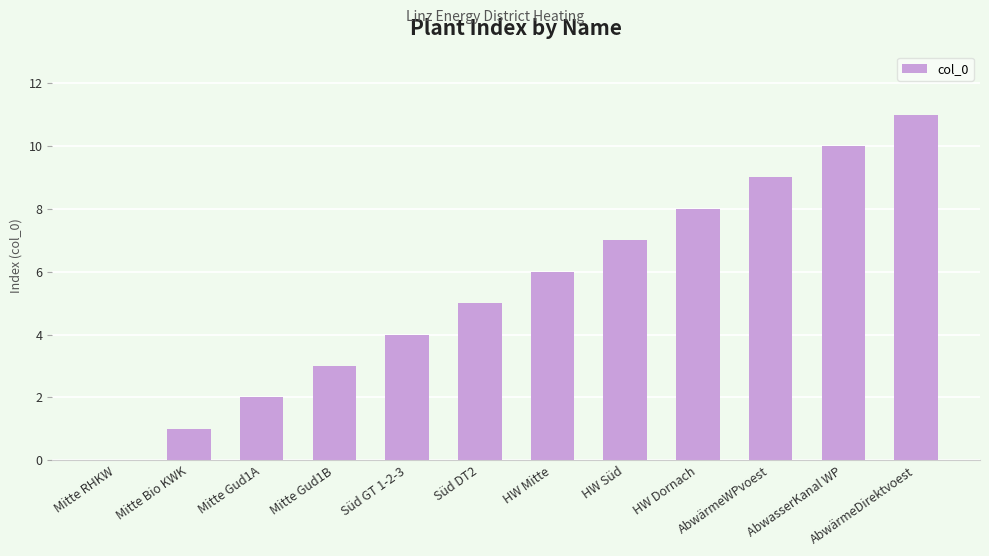

Approximately how many times larger is the value at Süd DT2 compared to HW Mitte?

0.8